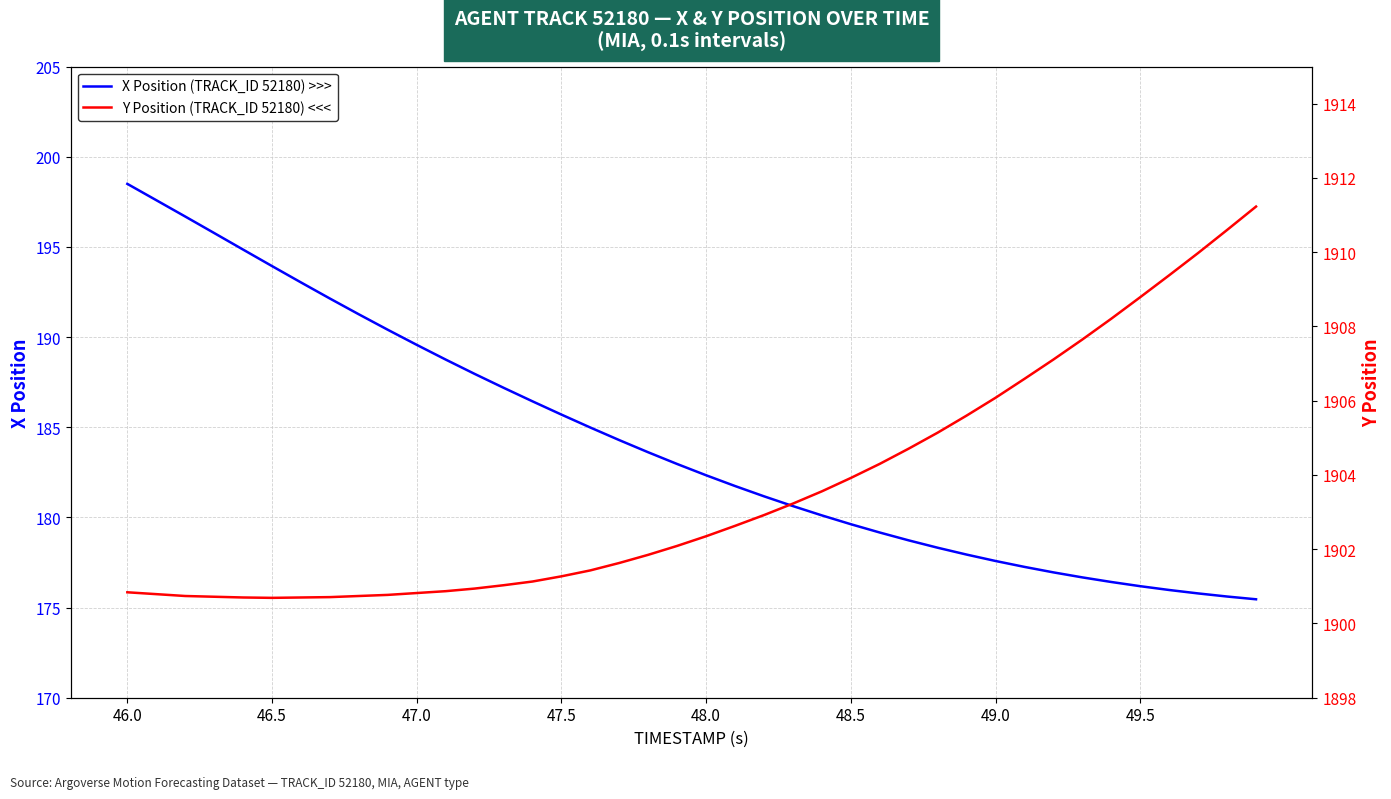

At which category is the sum across all series the highest?

46.0